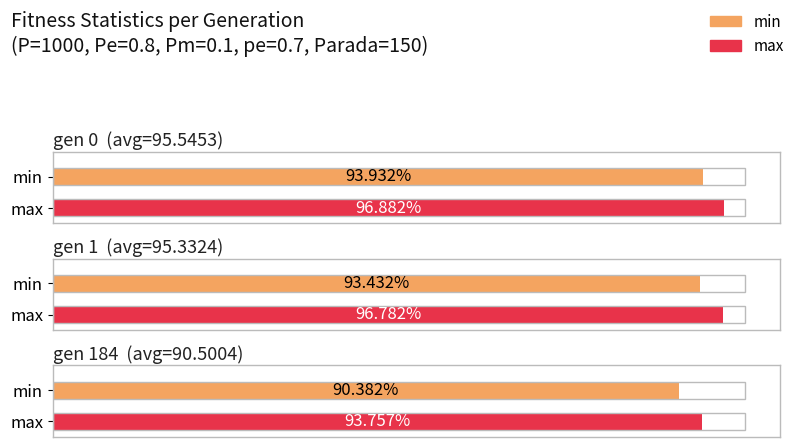

Reading left to right, list all the values displayed in this chart.

min: gen 0=93.9	gen 1=93.4	gen 184=90.4
max: gen 0=96.9	gen 1=96.8	gen 184=93.8
avg: gen 0=95.5	gen 1=95.3	gen 184=90.5